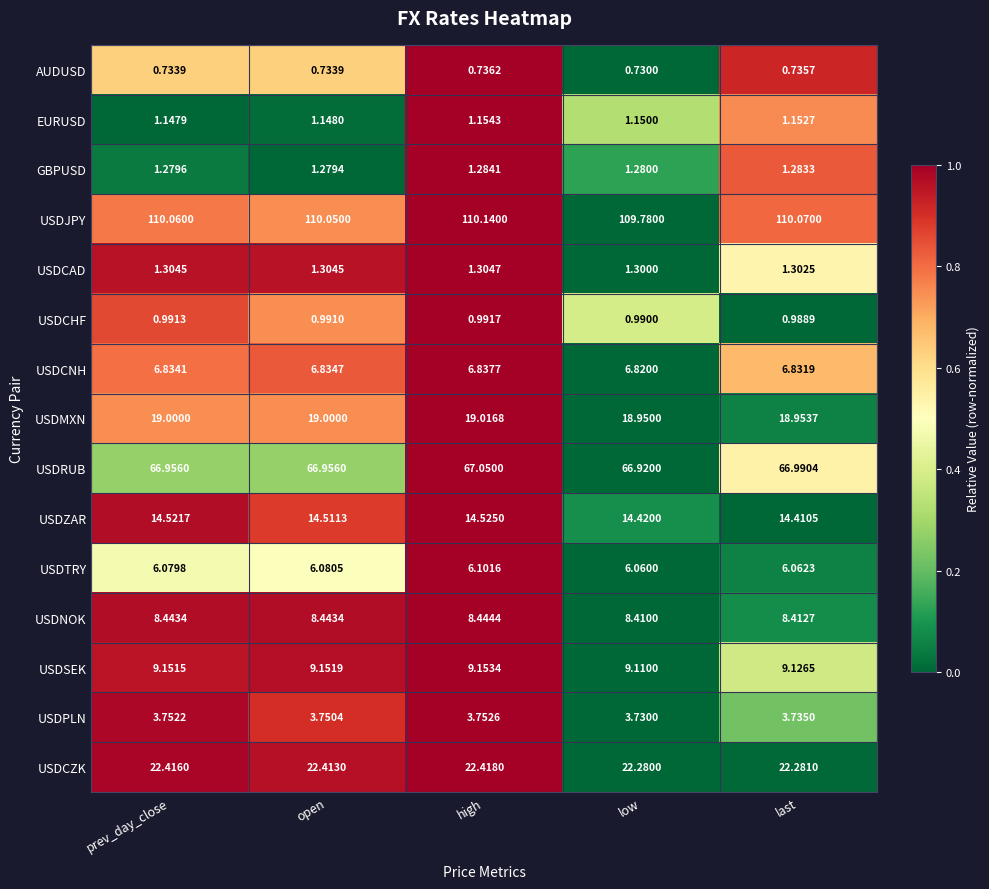

Where is EURUSD nearest to the value 1?

prev_day_close